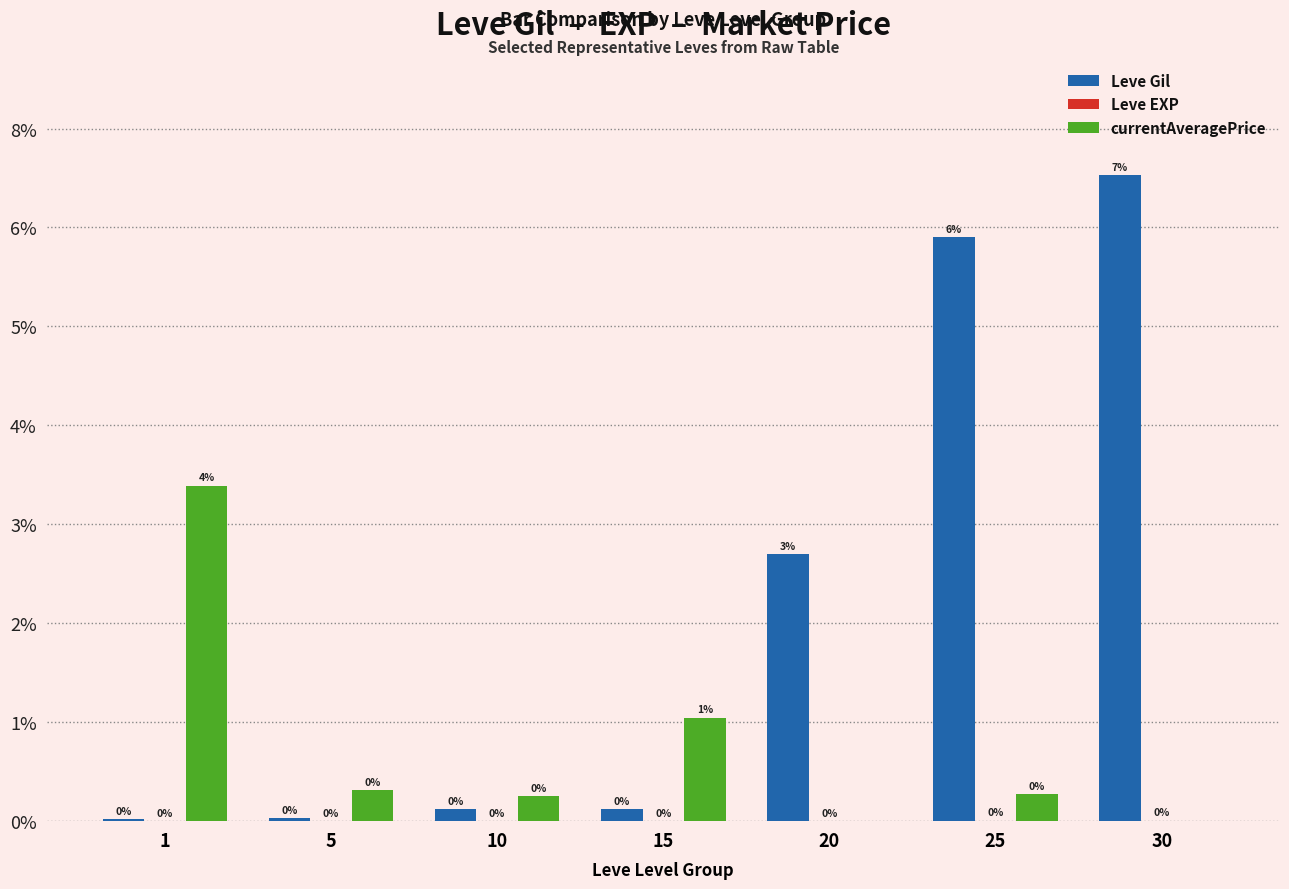

Is the value of Leve Gil at 25 greater than the value of Leve EXP at 5?

Yes